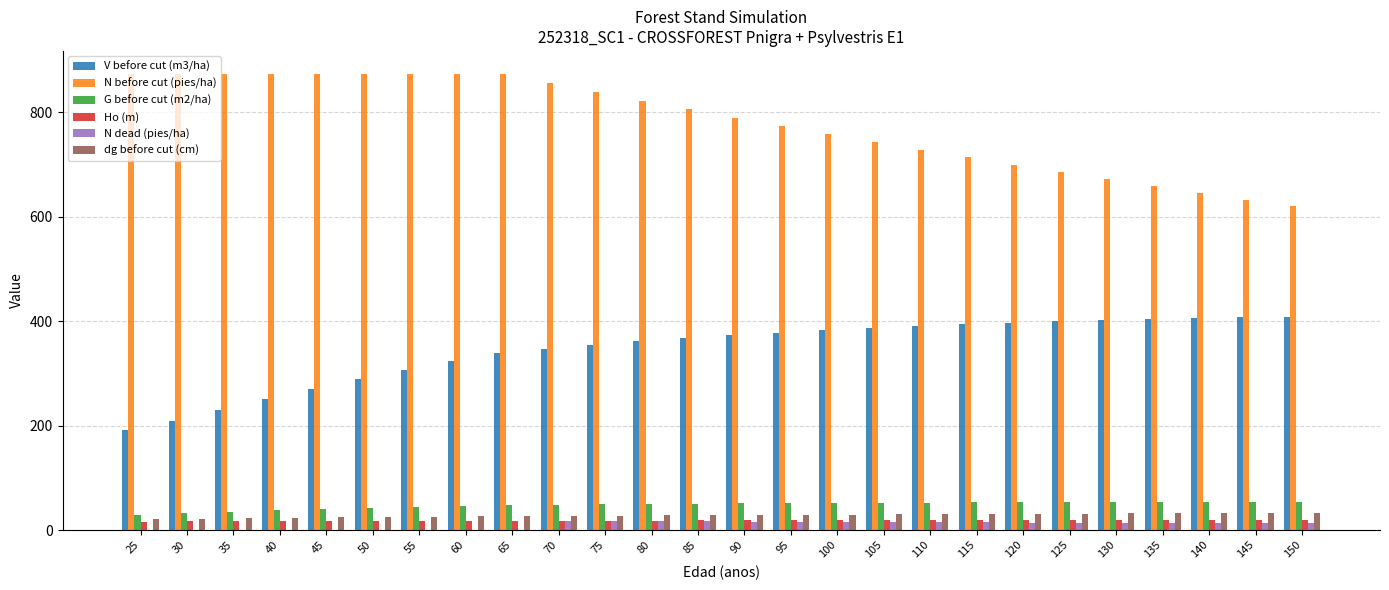

Is it true that G before cut (m2/ha) equals 52.9 at 120?

True